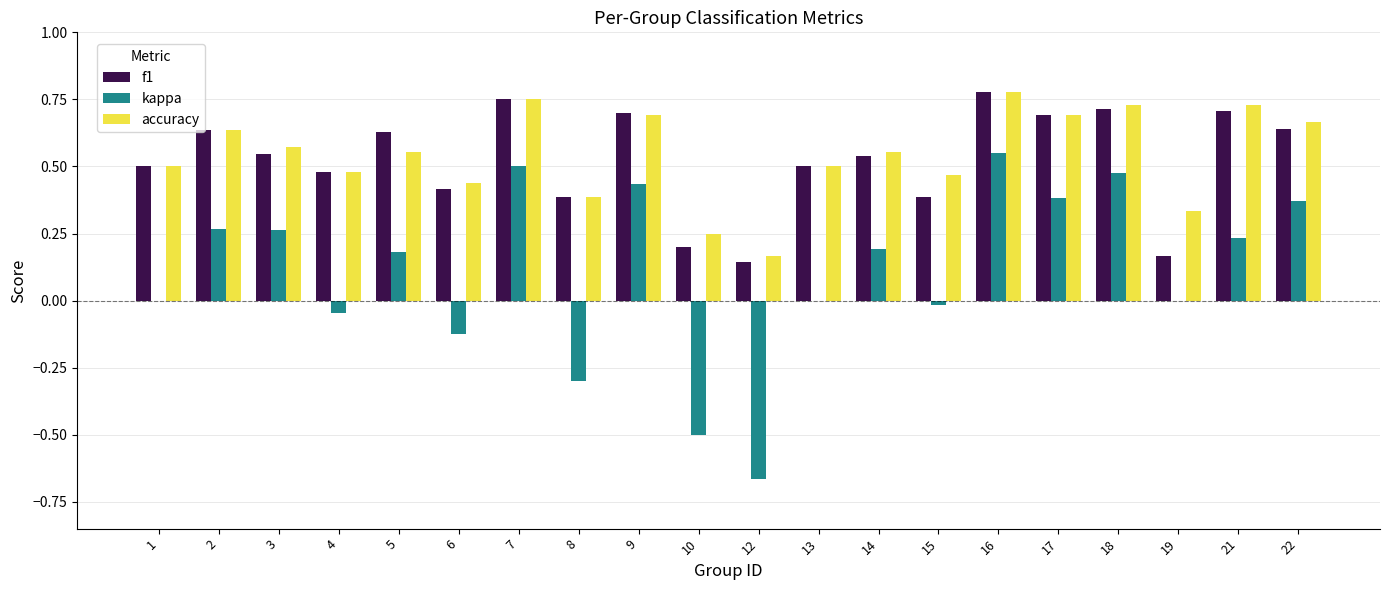

Is the value of f1 at 22 greater than the value of accuracy at 4?

Yes